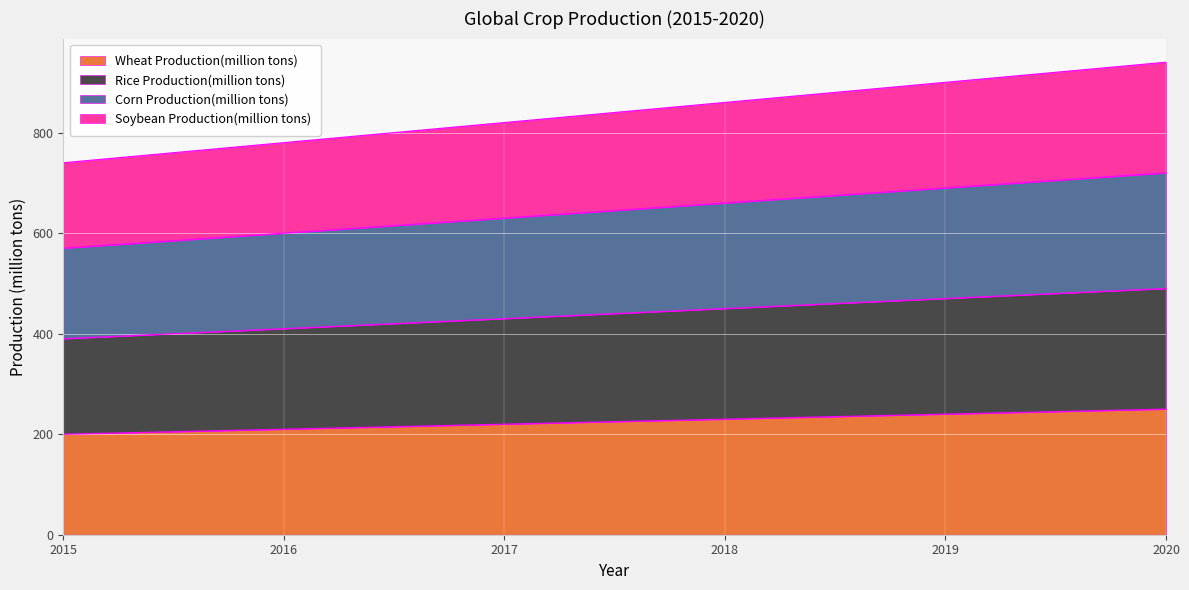

What is the minimum value shown in the chart?

200